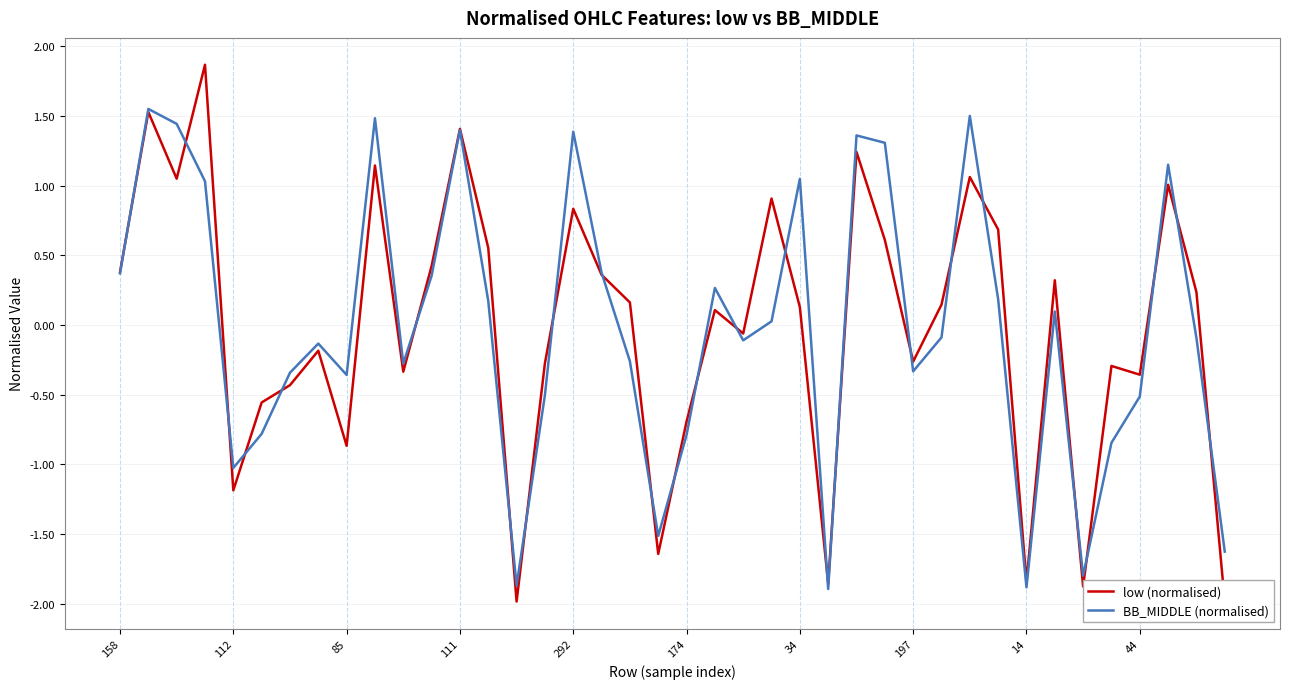

How many times do BB_MIDDLE and low cross each other?

25